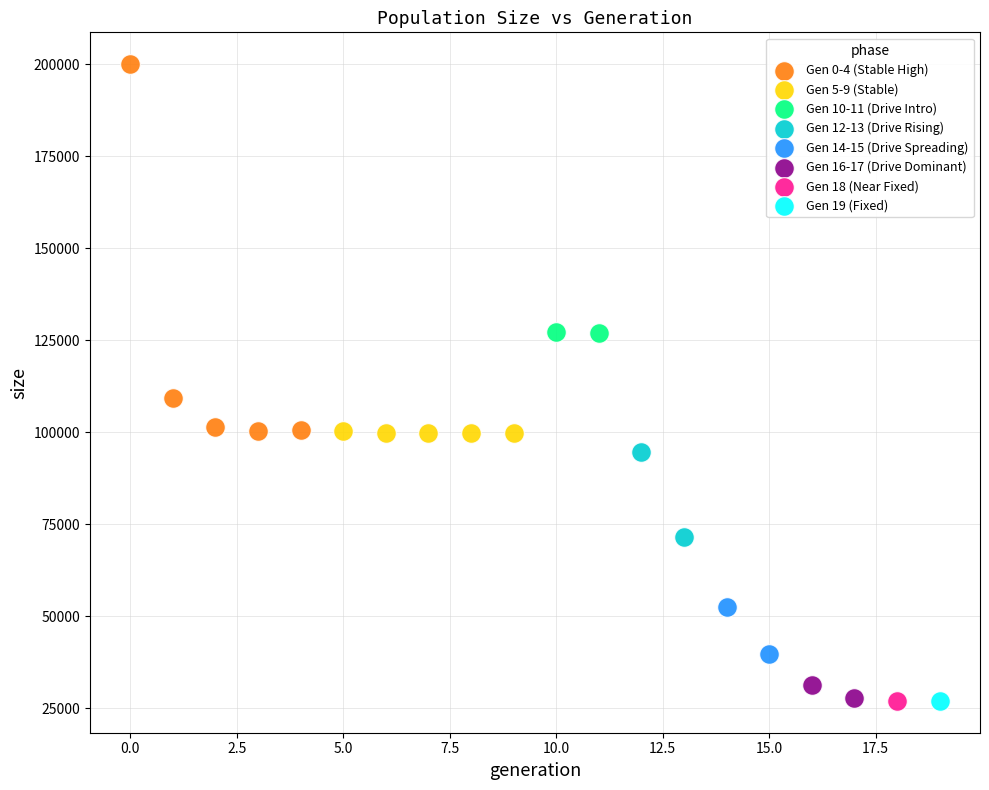

What are all the series names shown in the legend?

Gen 0-4 (Stable High), Gen 5-9 (Stable), Gen 10-11 (Drive Intro), Gen 12-13 (Drive Rising), Gen 14-15 (Drive Spreading), Gen 16-17 (Drive Dominant), Gen 18 (Near Fixed), Gen 19 (Fixed)